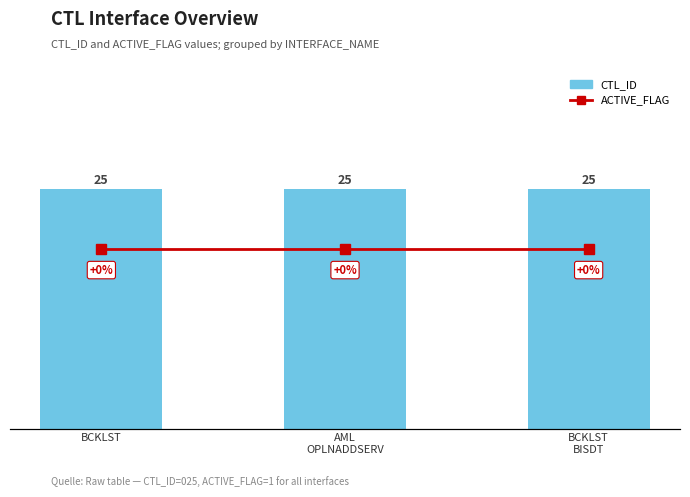

Reading right to left, what are all the values shown in this chart?

CTL_ID: BCKLST
BISDT=25	AML
OPLNADDSERV=25	BCKLST=25
ACTIVE_FLAG: BCKLST
BISDT=1	AML
OPLNADDSERV=1	BCKLST=1